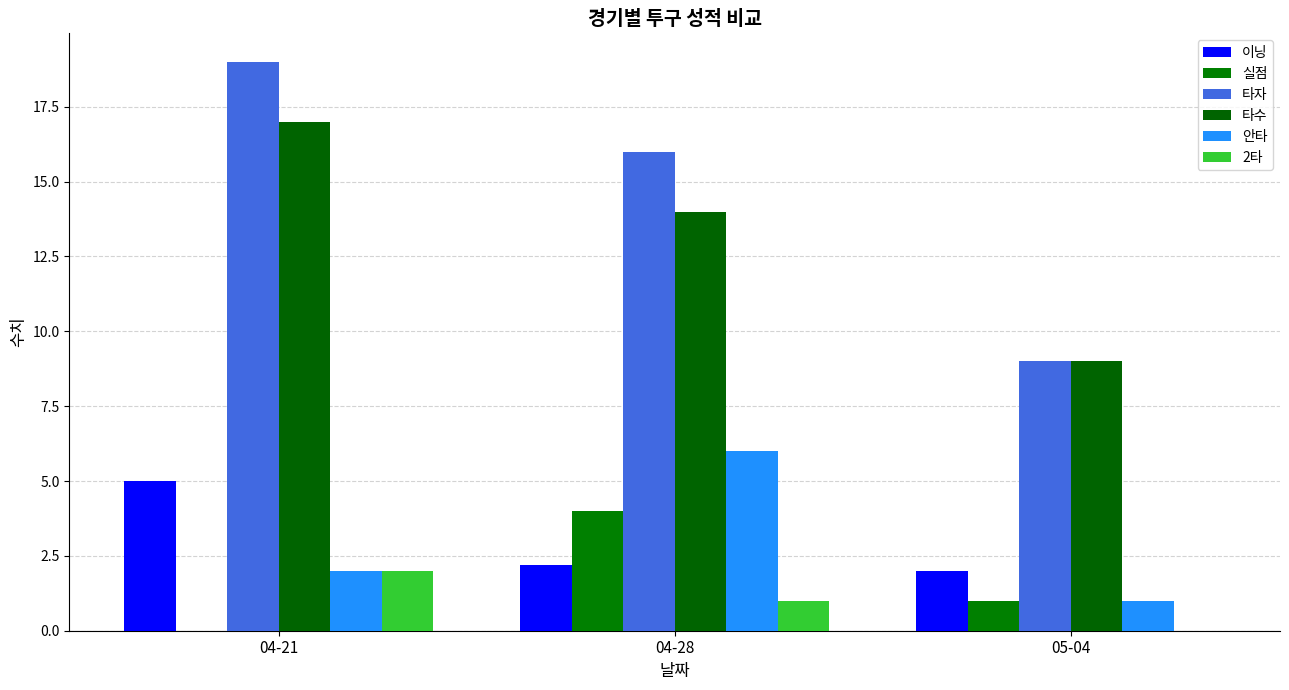

How many 타자 values are between 9 and 19?

3